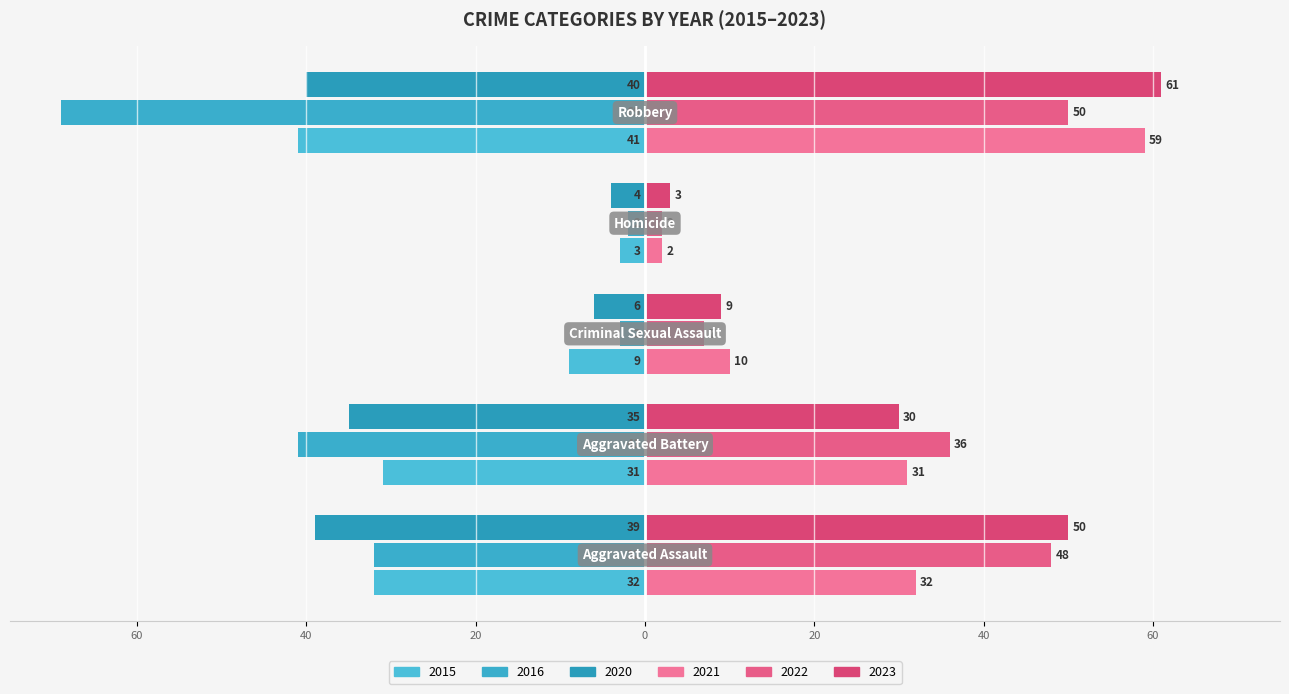

Count the number of data series in this chart.

6